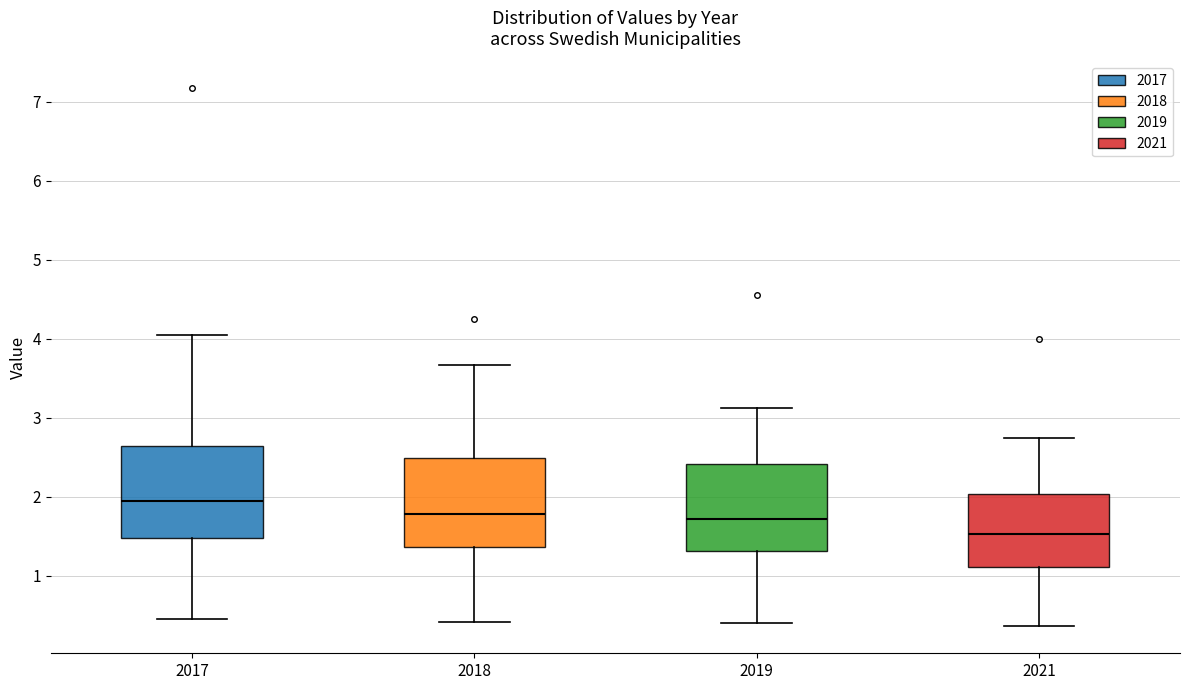

Reading left to right, read every box against the y-axis: the position of its median line, the range the box covers, and the ends of its whiskers. The values are not printed on the chart, so give them approximately, as read against the axis.

2017: median 1.9, box 1.5 to 2.6, whiskers 0.5 to 4.0
2018: median 1.8, box 1.4 to 2.5, whiskers 0.4 to 3.7
2019: median 1.7, box 1.3 to 2.4, whiskers 0.4 to 3.1
2021: median 1.5, box 1.1 to 2.0, whiskers 0.4 to 2.7